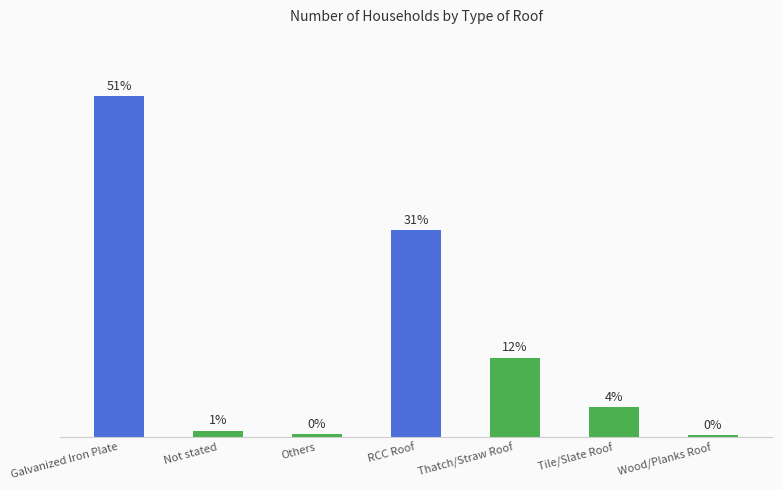

What is the label of the 2nd bar from the left?

Not stated